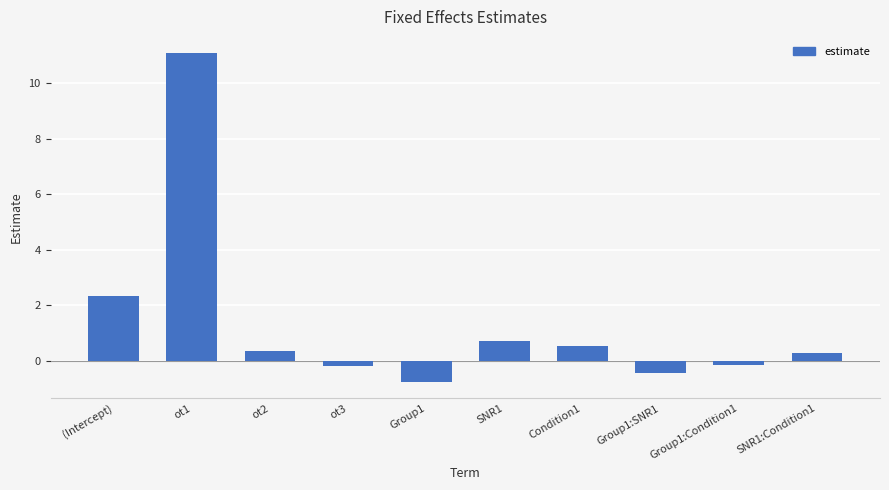

What is the change in value from (Intercept) to Group1?

-3.1